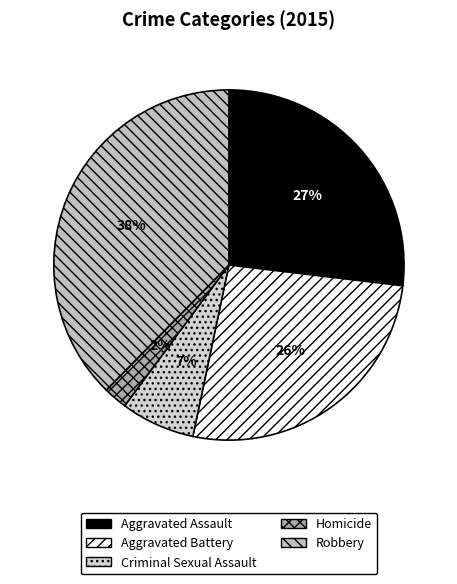

True or false: Robbery accounts for 38% of the total.

True